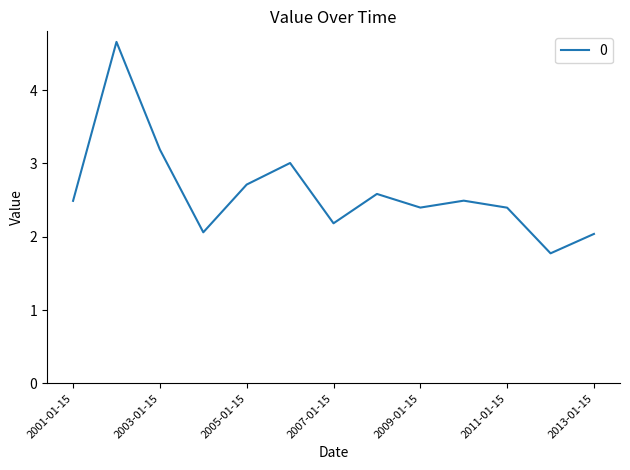

What is the minimum value shown in the chart?

1.8